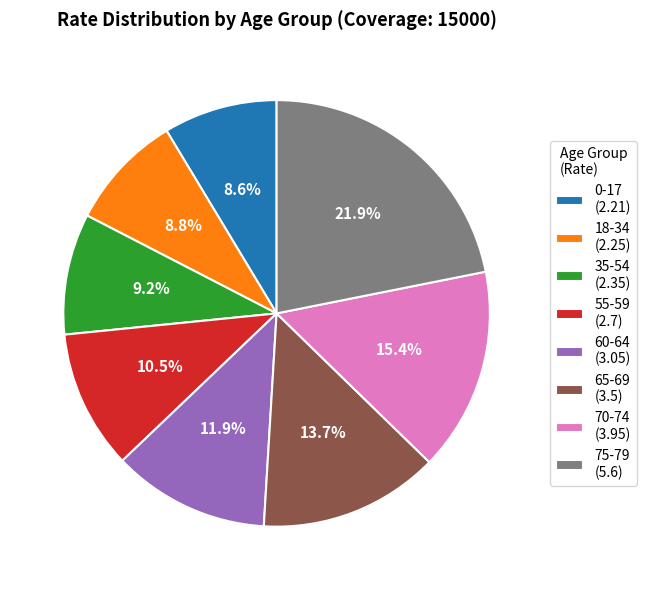

Does 75-79 (5.6) represent more than half of the total?

No